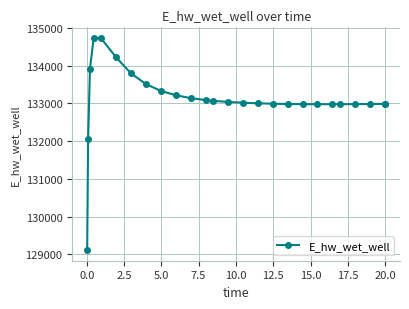

What is the greatest value displayed?

134736.1